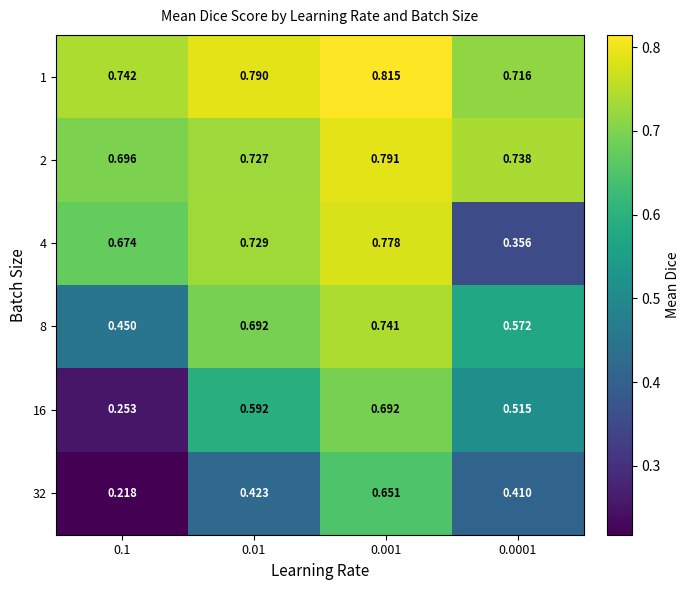

How many series are shown in this chart?

6